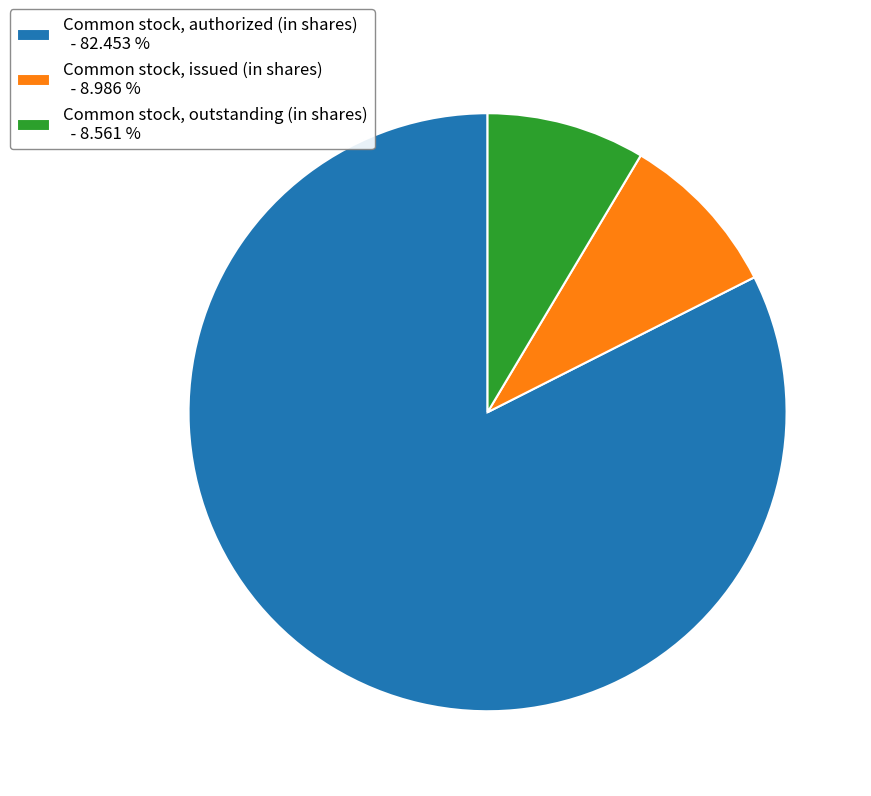

Is Common stock, authorized (in shares) the majority of the pie?

Yes